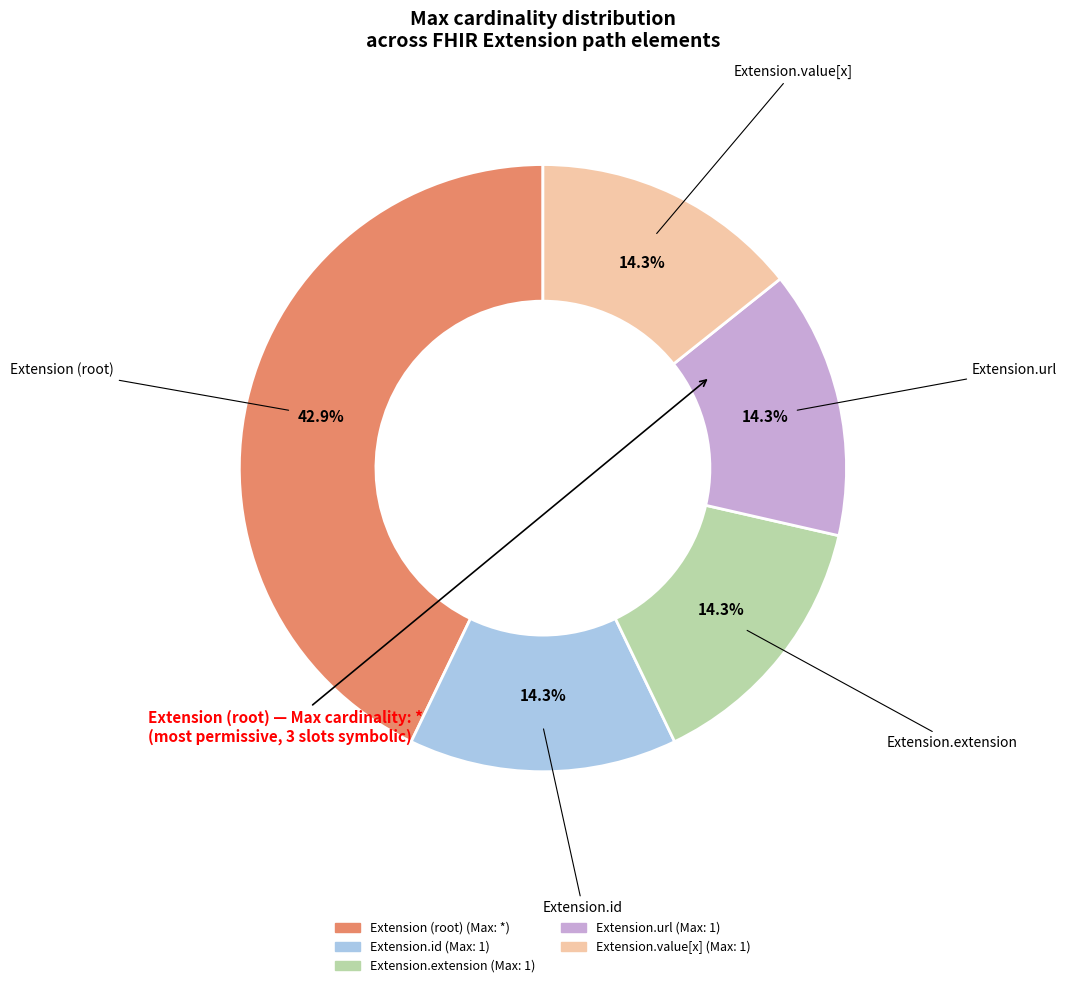

Is there any slice that represents more than half of the pie?

No